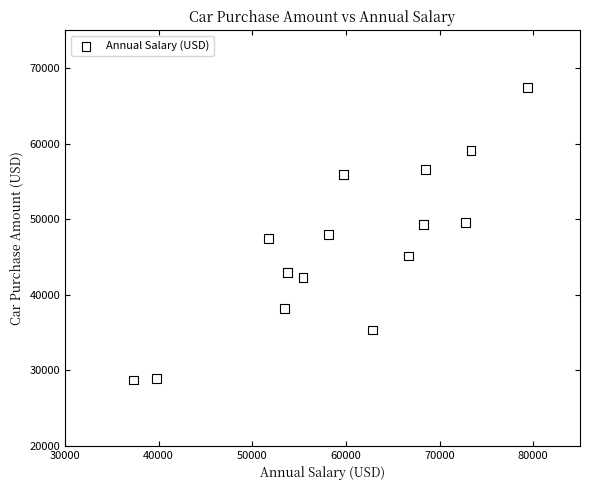

What is the range of Y values (max minus min)?

38722